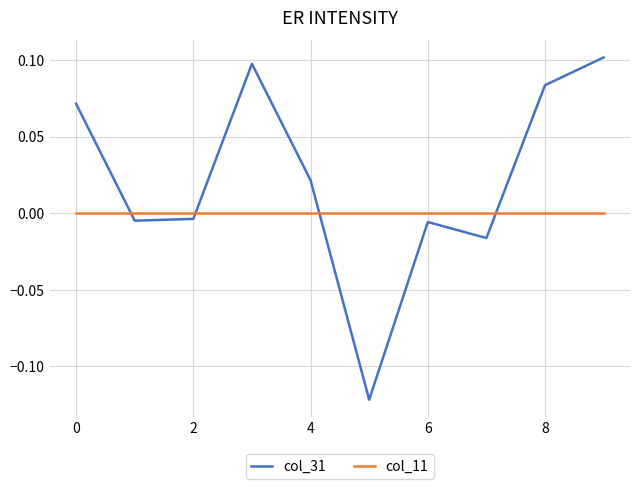

True or false: col_31 and col_11 cross at least once.

True